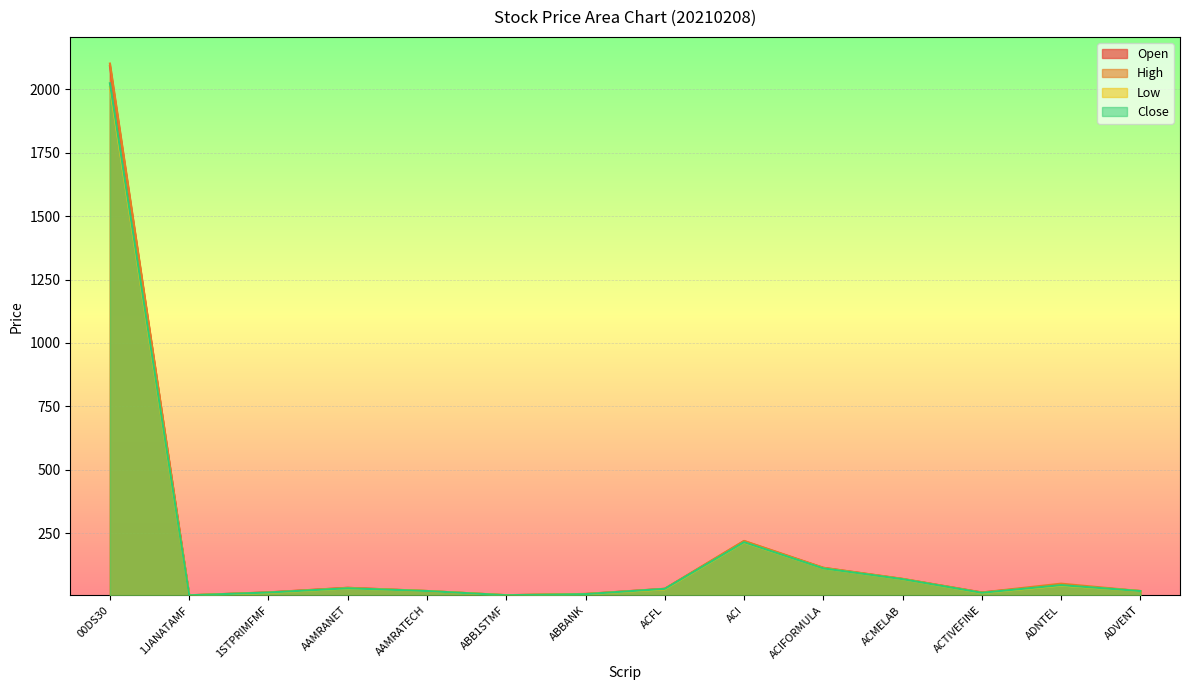

True or false: Open has a value of 22.5 at AAMRATECH.

True